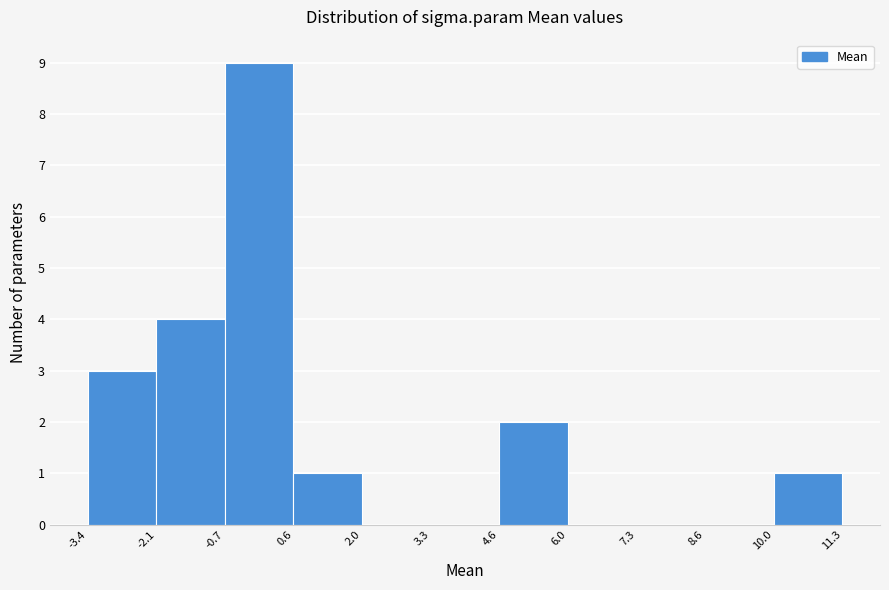

What is the height of the bar covering -2.1 to -0.7 on the x-axis? The values are not printed on the chart, so give them approximately, as read against the axis.

4